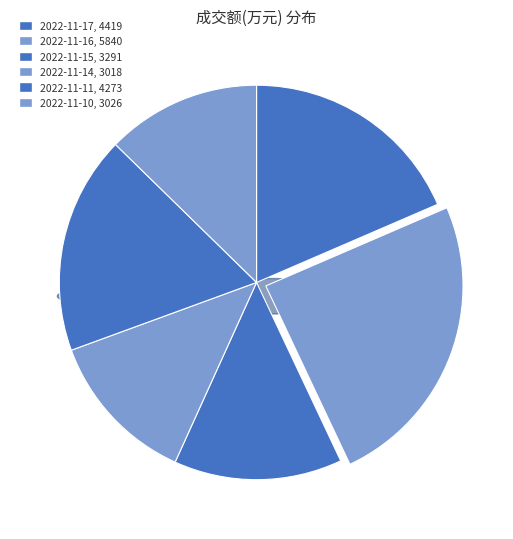

To the nearest percent, what is the difference between the 2022-11-16
5840 and 2022-11-14
3018 slice percentages?

12%